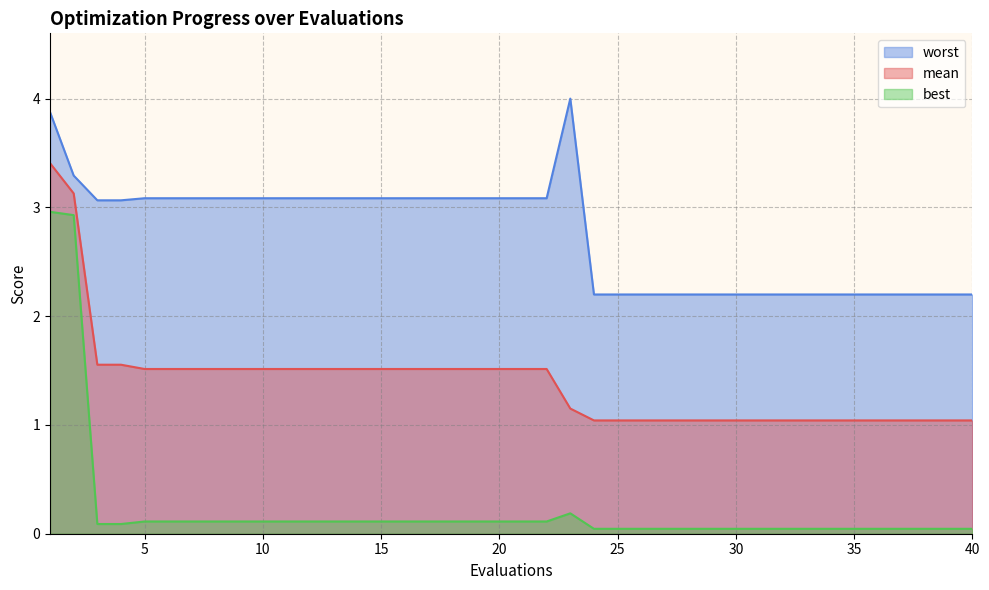

At how many categories does at least one series exceed 1?

40